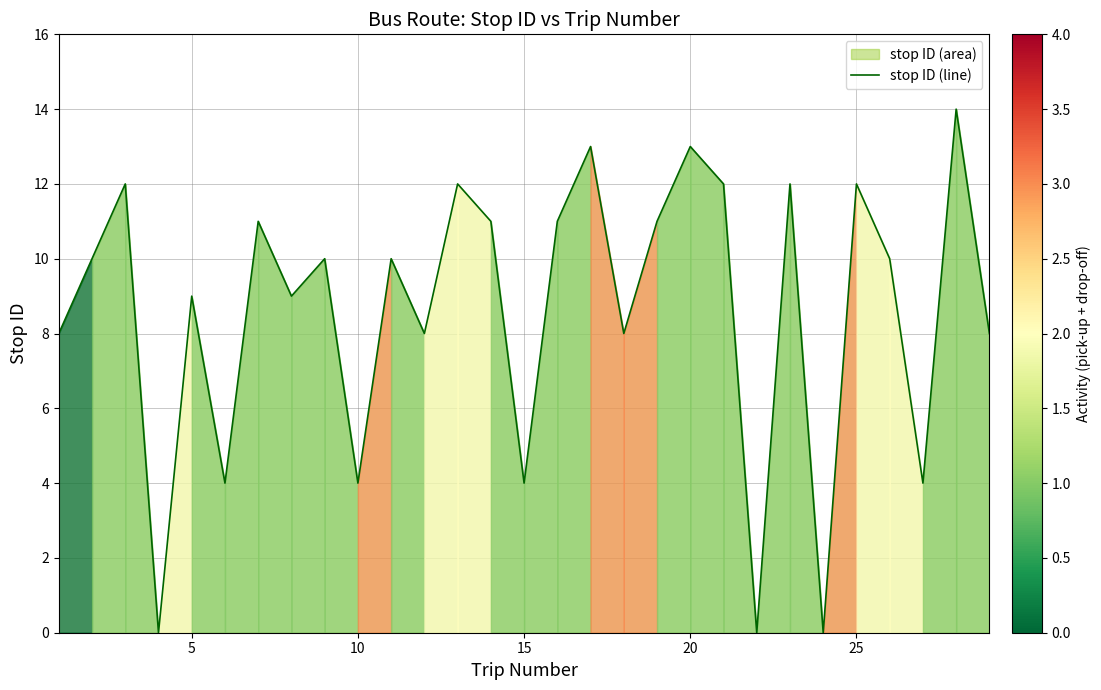

What is the maximum value shown in the chart?

14